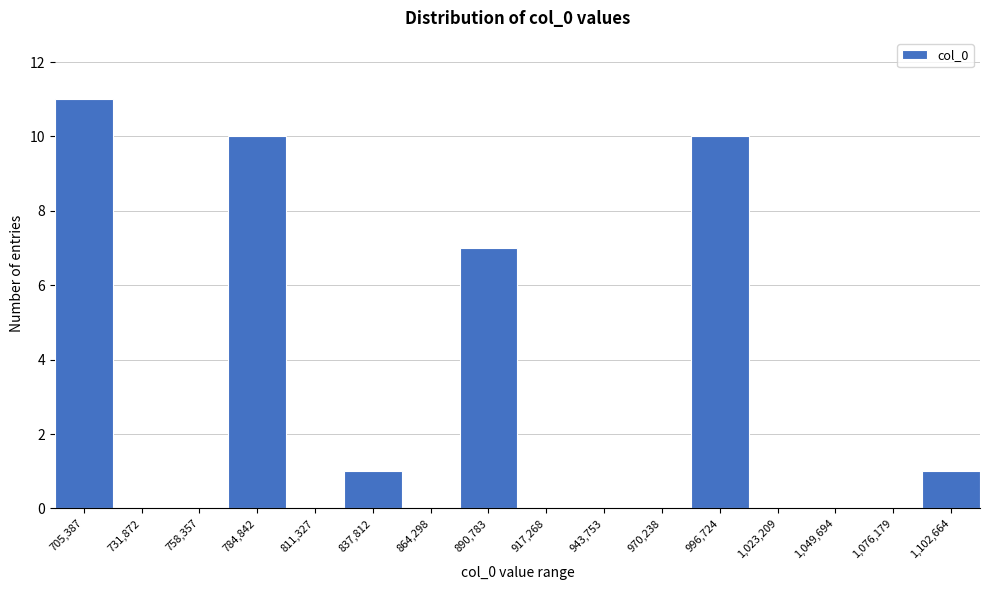

Reading right to left, what are all the values shown in this chart?

1,102,664=1	1,076,179=0	1,049,694=0	1,023,209=0	996,724=10	970,238=0	943,753=0	917,268=0	890,783=7	864,298=0	837,812=1	811,327=0	784,842=10	758,357=0	731,872=0	705,387=11